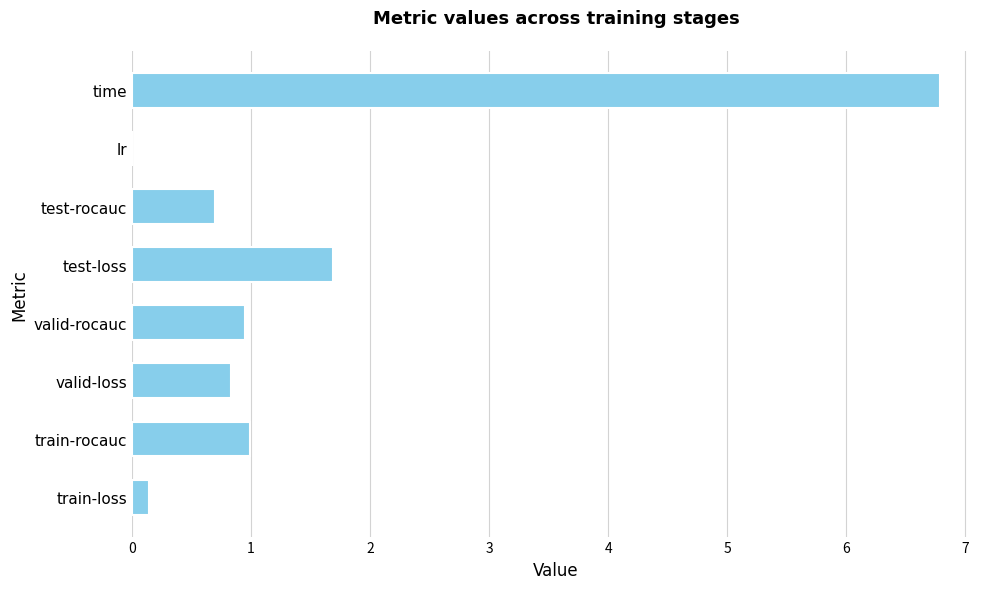

Is it true that the value at test-rocauc is 0.2?

False